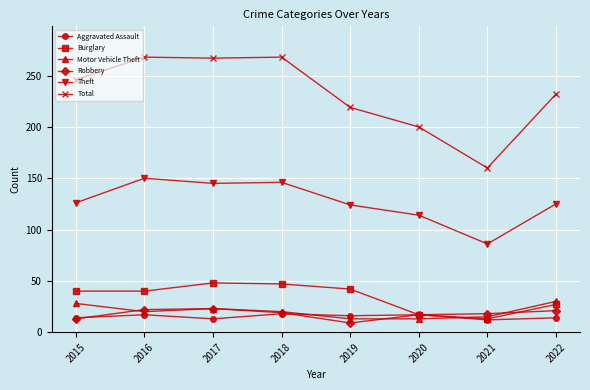

What is the value of the Total point at the 4th from the left?

268